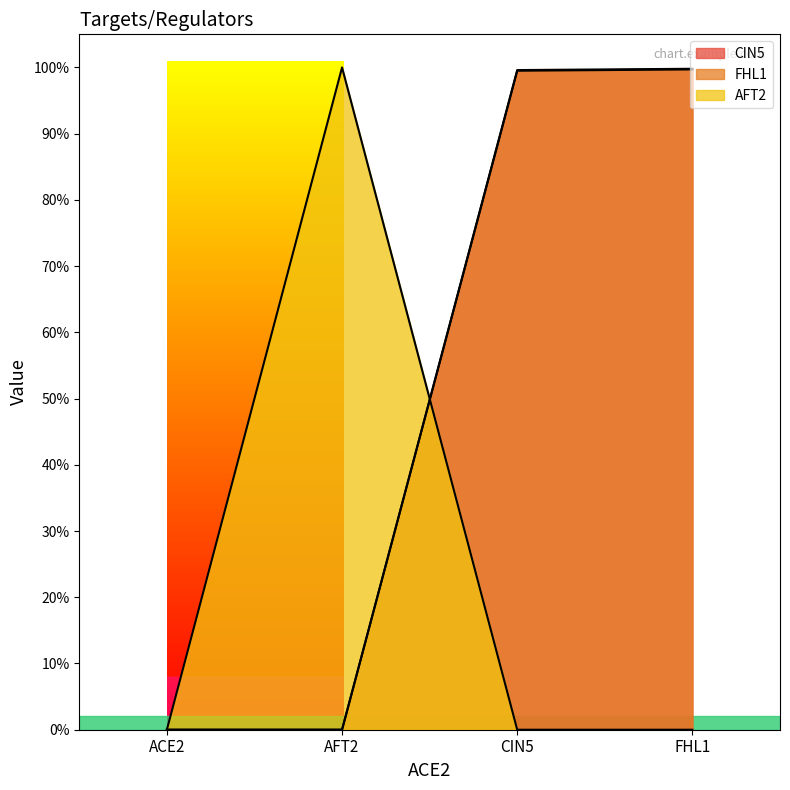

List the labels in order of CIN5 value, smallest first.

ACE2, AFT2, CIN5, FHL1